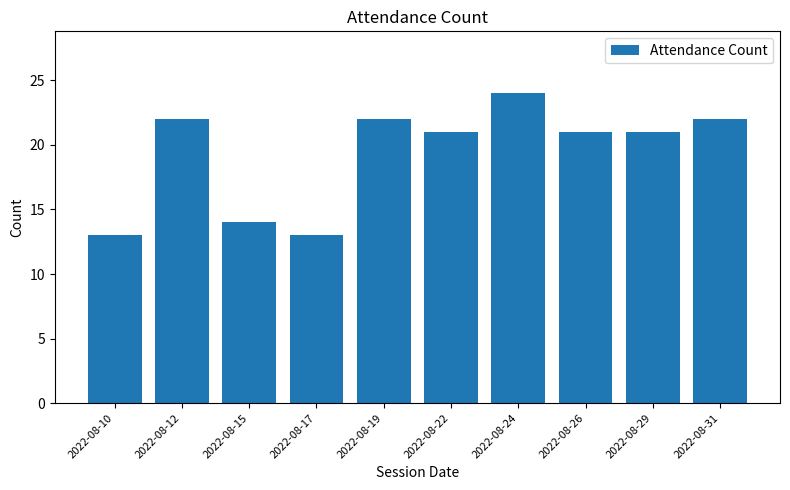

Does the chart contain stacked bars?

No